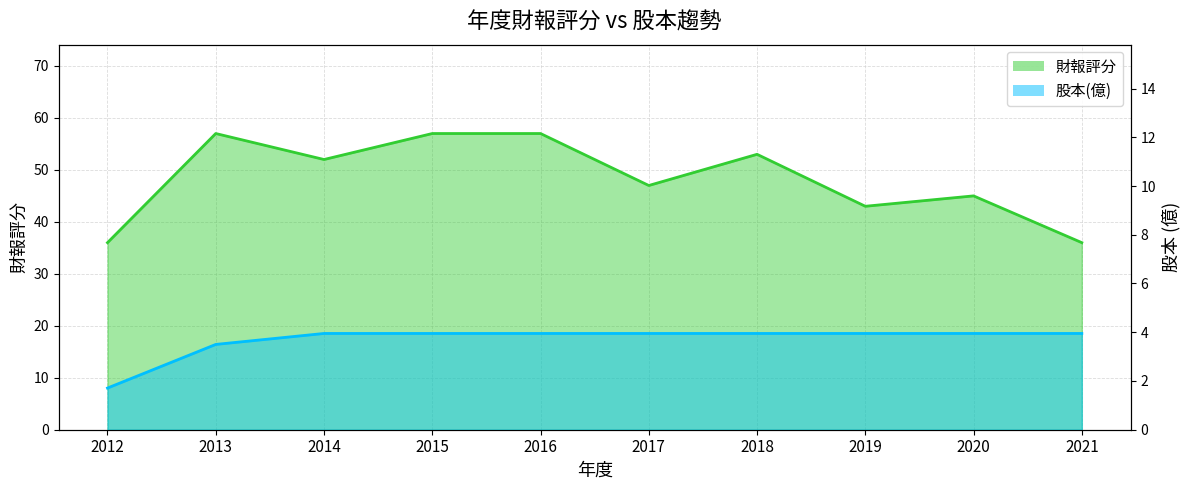

What value does the 財報評分 series have at 2018?

53.0